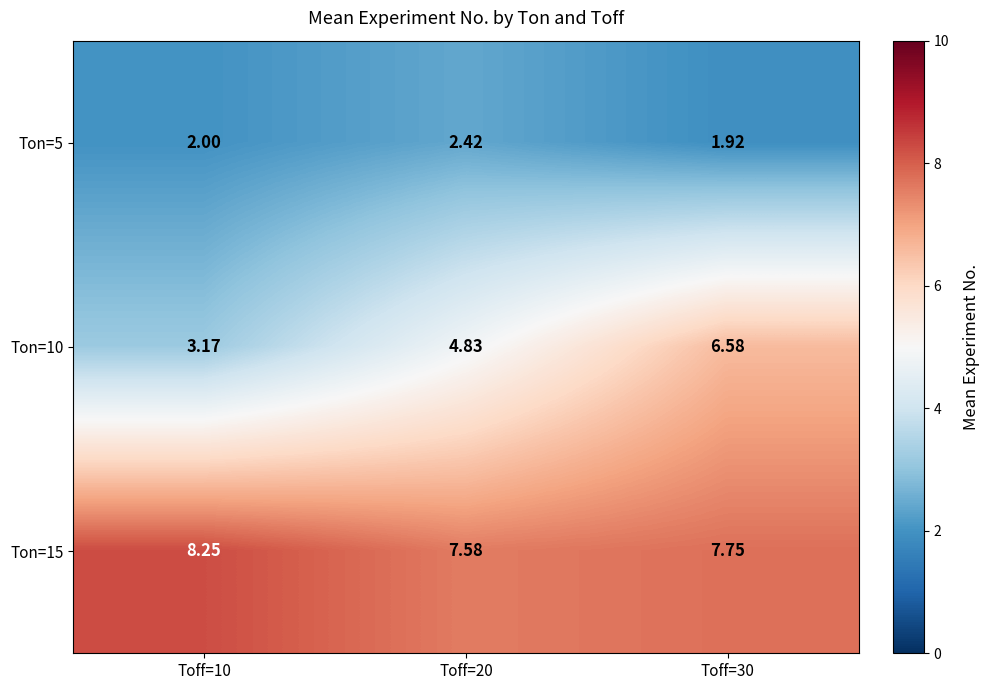

Is the value of Ton=15 at Toff=10 greater than the value of Ton=10 at Toff=10?

Yes